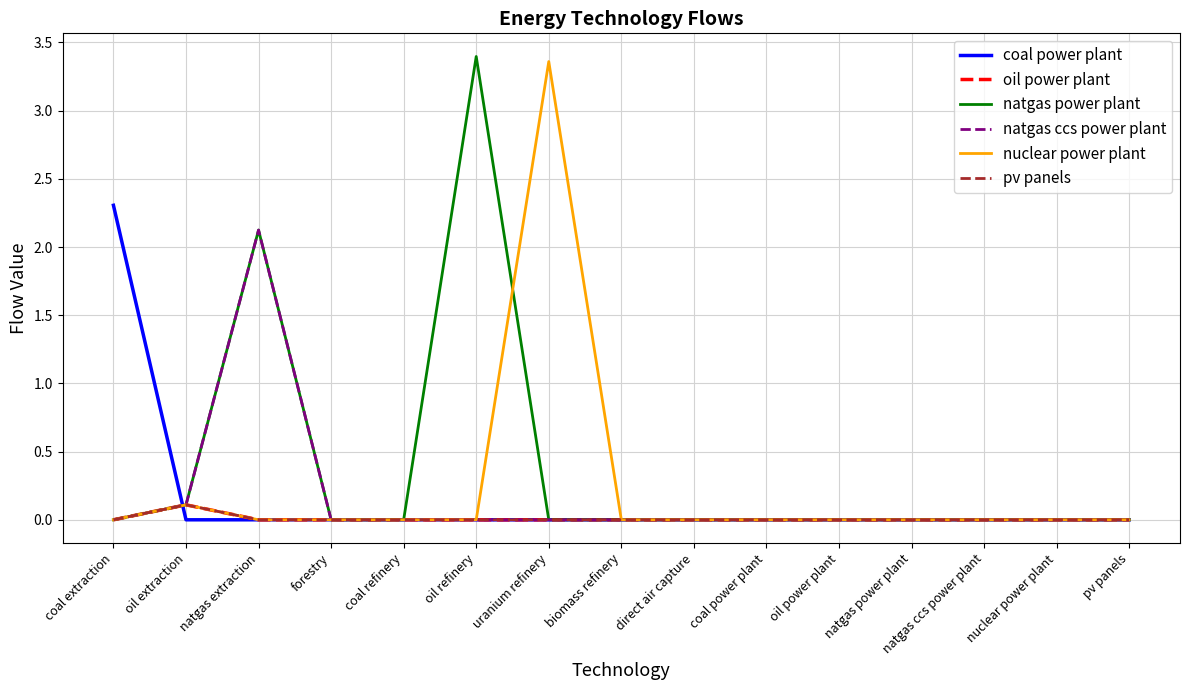

Reading left to right, what are all the values shown in this chart?

coal power plant: coal extraction=2.3	oil extraction=0.0	natgas extraction=0.0	forestry=0.0	coal refinery=0.0	oil refinery=0.0	uranium refinery=0.0	biomass refinery=0.0	direct air capture=0.0	coal power plant=0.0	oil power plant=0.0	natgas power plant=0.0	natgas ccs power plant=0.0	nuclear power plant=0.0	pv panels=0.0
oil power plant: coal extraction=0.0	oil extraction=0.1	natgas extraction=0.0	forestry=0.0	coal refinery=0.0	oil refinery=0.0	uranium refinery=0.0	biomass refinery=0.0	direct air capture=0.0	coal power plant=0.0	oil power plant=0.0	natgas power plant=0.0	natgas ccs power plant=0.0	nuclear power plant=0.0	pv panels=0.0
natgas power plant: coal extraction=0.0	oil extraction=0.1	natgas extraction=2.1	forestry=0.0	coal refinery=0.0	oil refinery=3.4	uranium refinery=0.0	biomass refinery=0.0	direct air capture=0.0	coal power plant=0.0	oil power plant=0.0	natgas power plant=0.0	natgas ccs power plant=0.0	nuclear power plant=0.0	pv panels=0.0
natgas ccs power plant: coal extraction=0.0	oil extraction=0.1	natgas extraction=2.1	forestry=0.0	coal refinery=0.0	oil refinery=0.0	uranium refinery=0.0	biomass refinery=0.0	direct air capture=0.0	coal power plant=0.0	oil power plant=0.0	natgas power plant=0.0	natgas ccs power plant=0.0	nuclear power plant=0.0	pv panels=0.0
nuclear power plant: coal extraction=0.0	oil extraction=0.1	natgas extraction=0.0	forestry=0.0	coal refinery=0.0	oil refinery=0.0	uranium refinery=3.4	biomass refinery=0.0	direct air capture=0.0	coal power plant=0.0	oil power plant=0.0	natgas power plant=0.0	natgas ccs power plant=0.0	nuclear power plant=0.0	pv panels=0.0
pv panels: coal extraction=0.0	oil extraction=0.1	natgas extraction=0.0	forestry=0.0	coal refinery=0.0	oil refinery=0.0	uranium refinery=0.0	biomass refinery=0.0	direct air capture=0.0	coal power plant=0.0	oil power plant=0.0	natgas power plant=0.0	natgas ccs power plant=0.0	nuclear power plant=0.0	pv panels=0.0